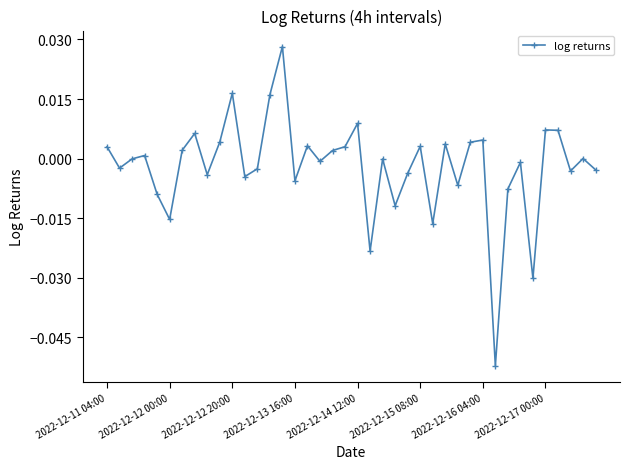

How many points are lower than both their immediate neighbors (excluding endpoints)?

13